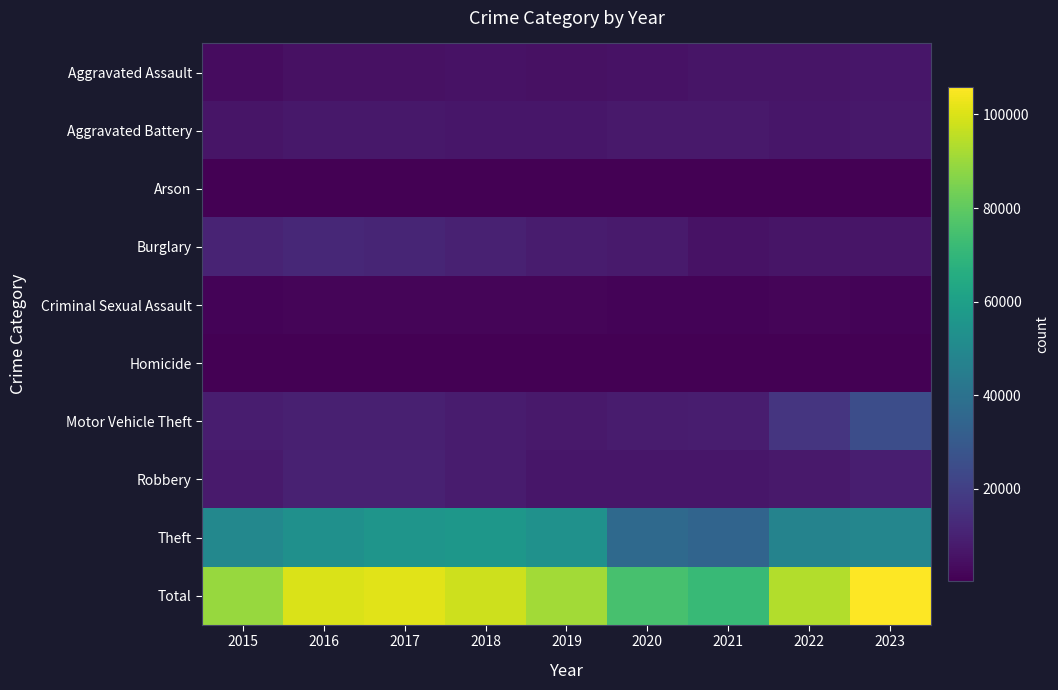

At how many categories does at least one series exceed 84298?

7